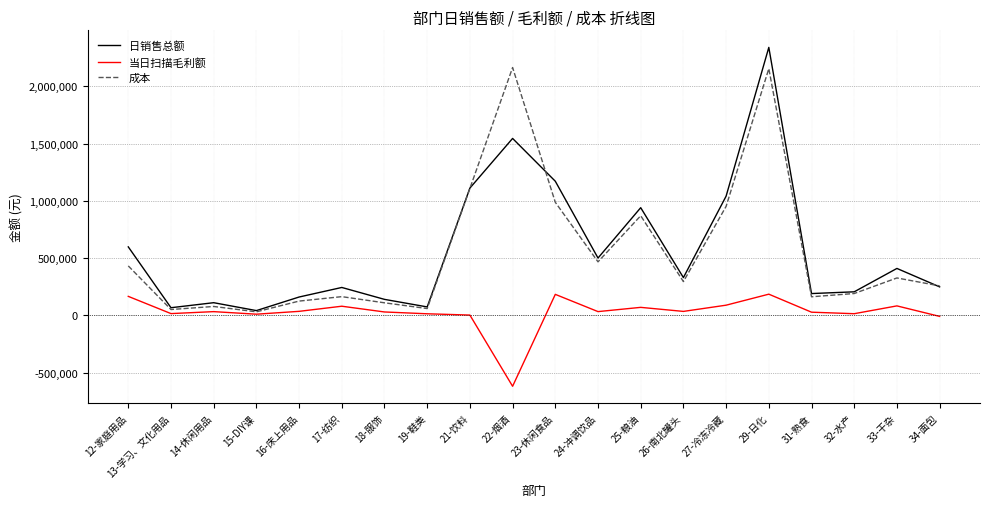

What is the minimum value for 日销售总额?

41966.5